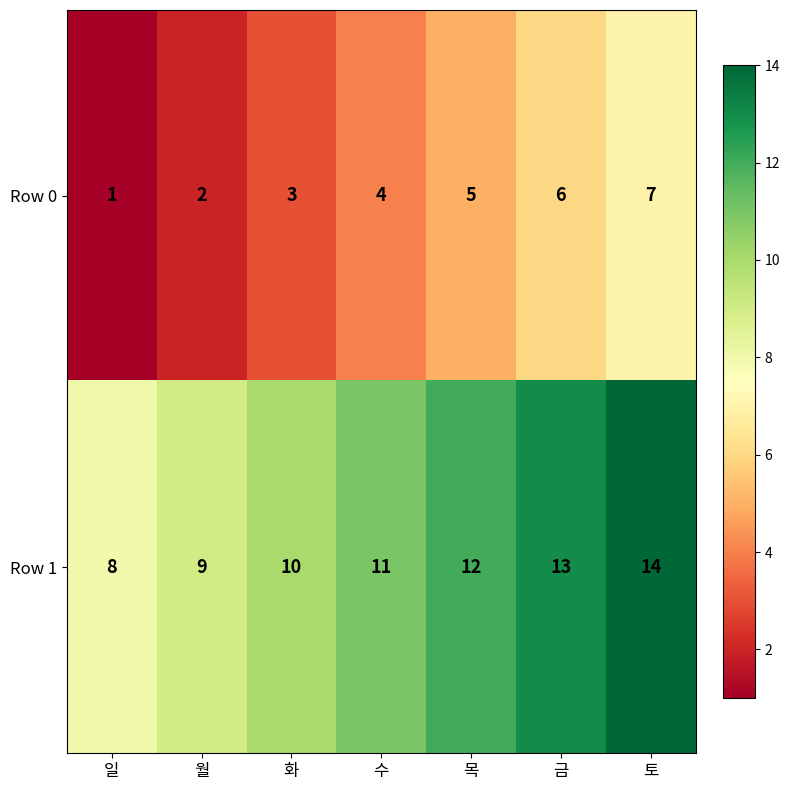

Reading left to right, extract all data points from this chart.

Row 0: 1	2	3	4	5	6	7
Row 1: 8	9	10	11	12	13	14